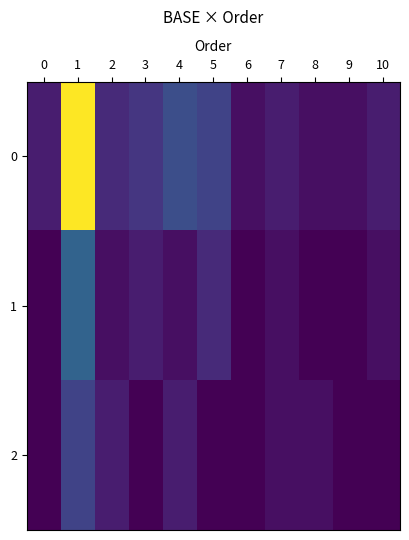

Reading right to left, extract all data points from this chart.

0: 10=2	9=1	8=1	7=2	6=1	5=5	4=6	3=4	2=3	1=25	0=2
1: 10=1	9=0	8=0	7=1	6=0	5=3	4=1	3=2	2=1	1=8	0=0
2: 10=0	9=0	8=1	7=1	6=0	5=0	4=2	3=0	2=2	1=5	0=0